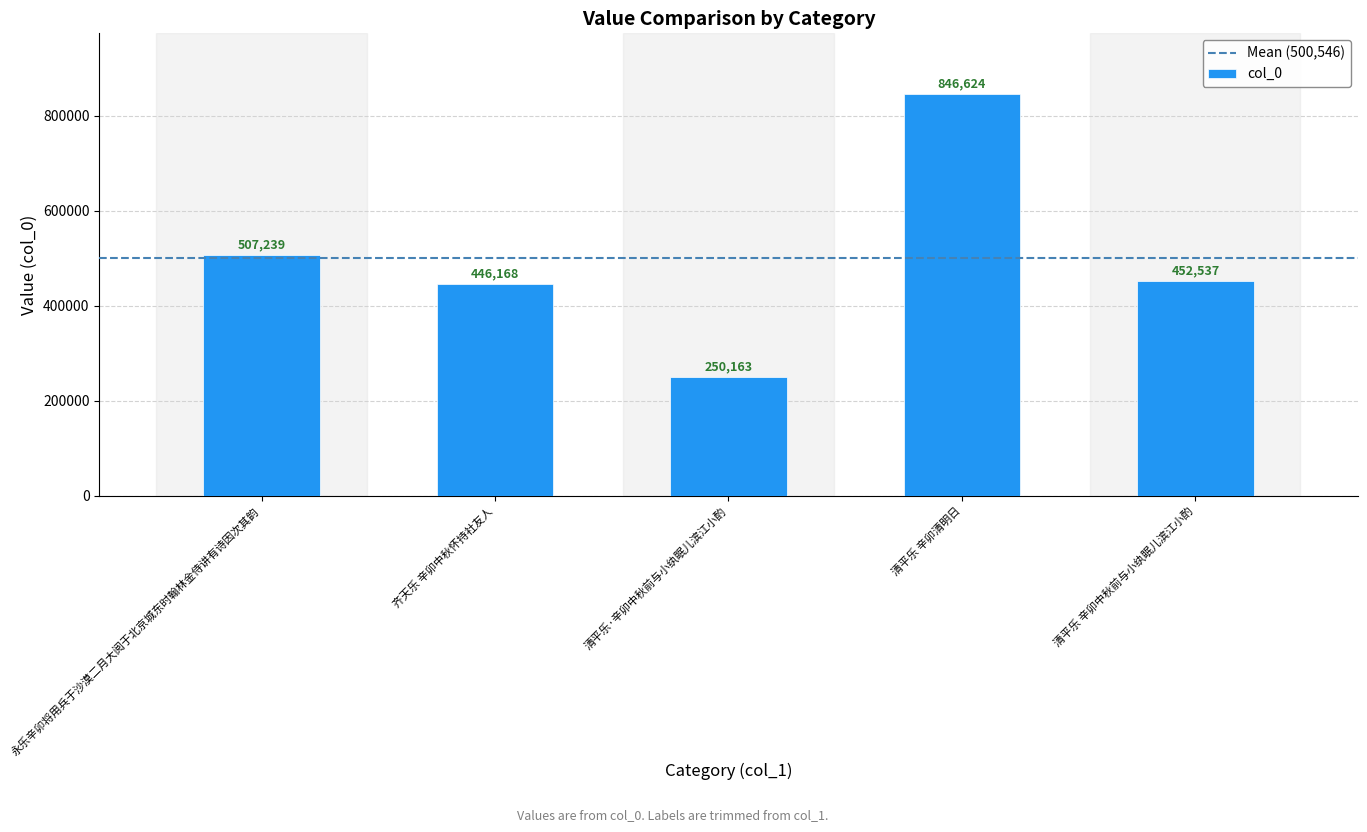

How many bars are there in total?

5